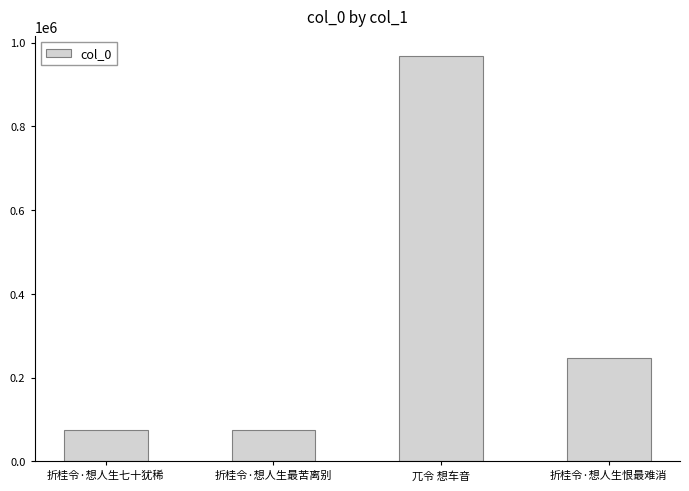

Read the value at 折桂令·想人生七十犹稀.

74109